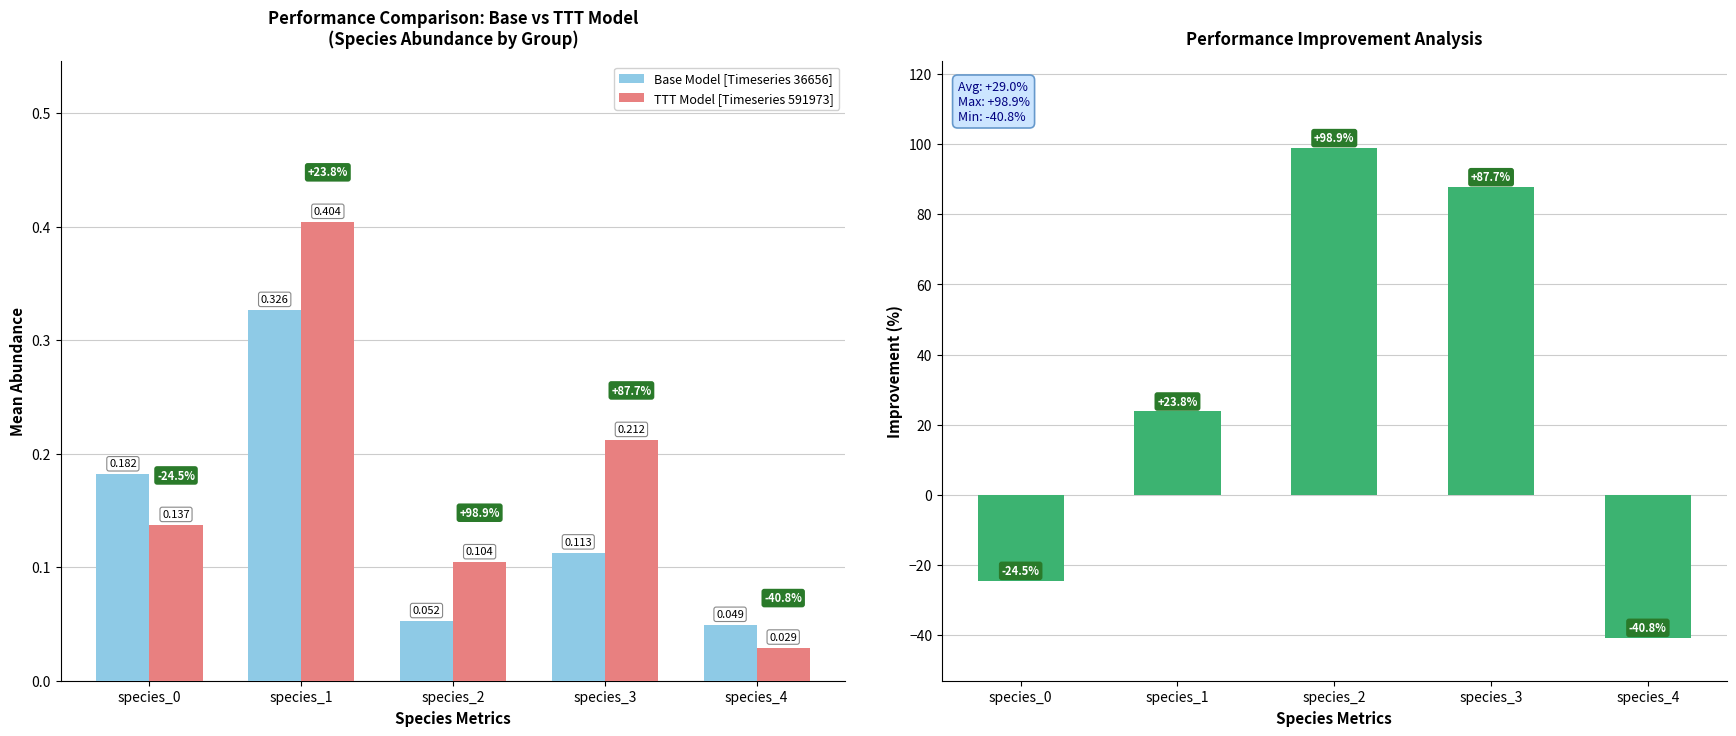

How many values in Improvement (%) are above zero?

3